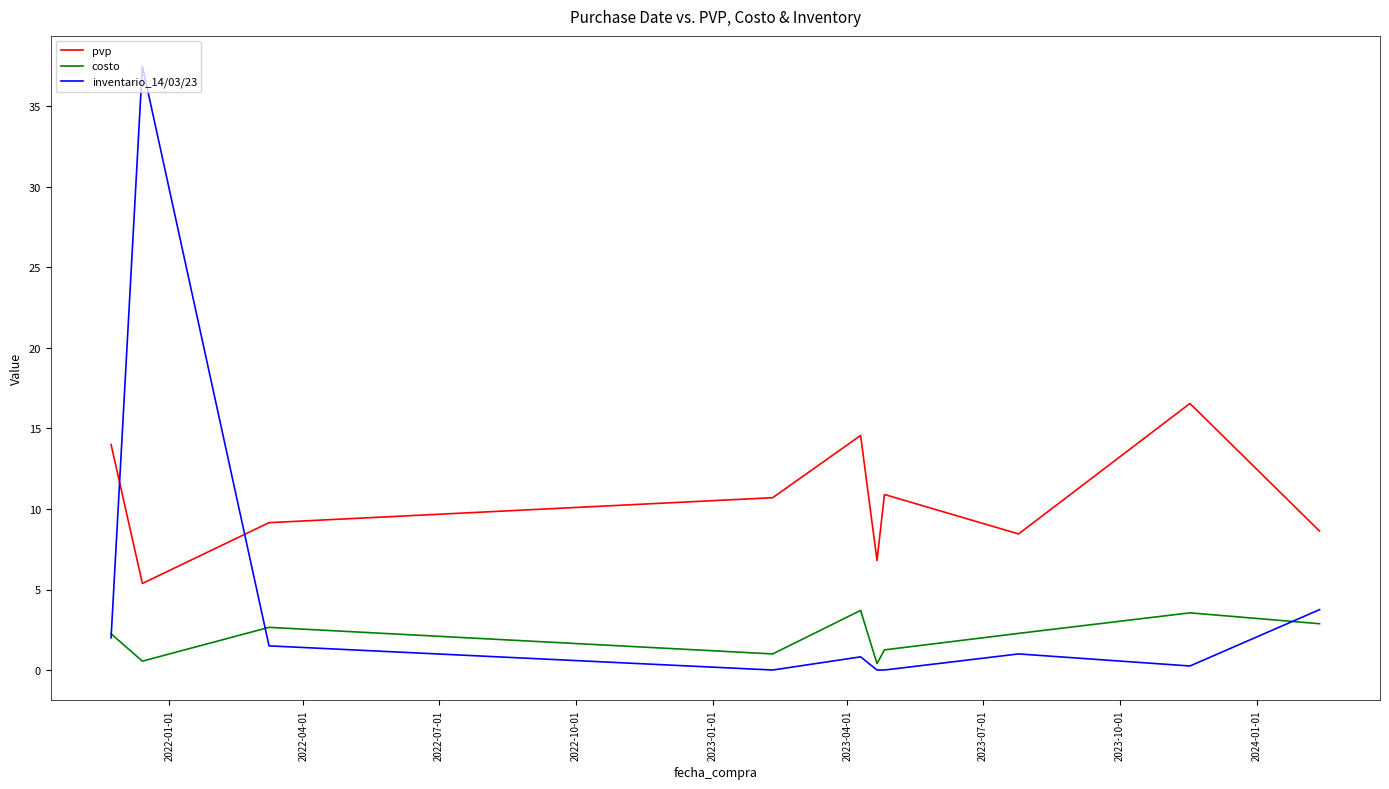

True or false: costo and inventario_14/03/23 intersect in this chart.

True